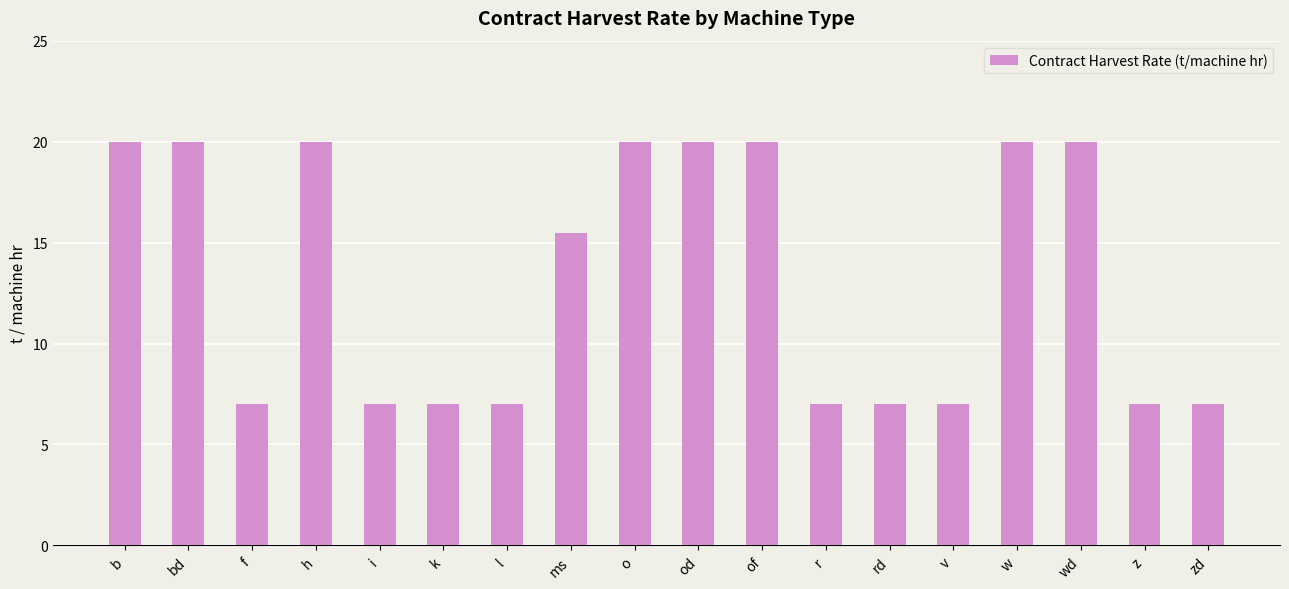

What is the smallest value displayed?

7.0